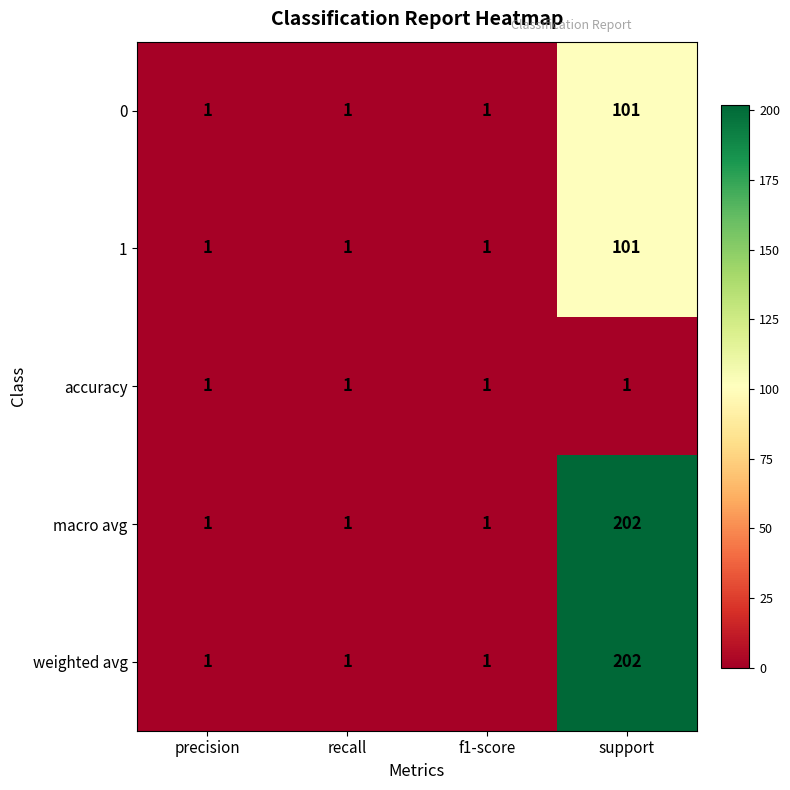

Reading right to left, transcribe all the data shown in this chart.

0: support=101	f1-score=1	recall=1	precision=1
1: support=101	f1-score=1	recall=1	precision=1
accuracy: support=1	f1-score=1	recall=1	precision=1
macro avg: support=202	f1-score=1	recall=1	precision=1
weighted avg: support=202	f1-score=1	recall=1	precision=1